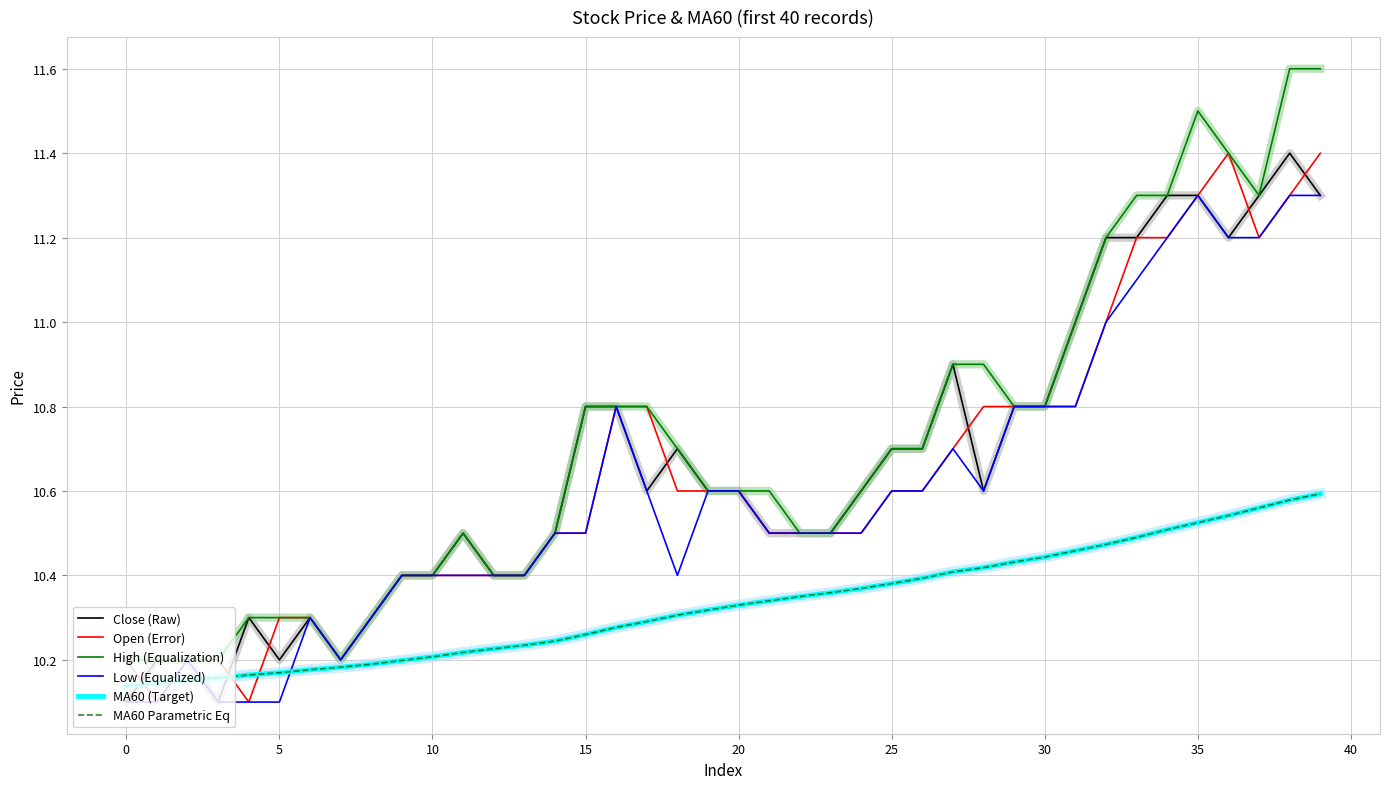

Is this an area chart (filled region under the line)?

No